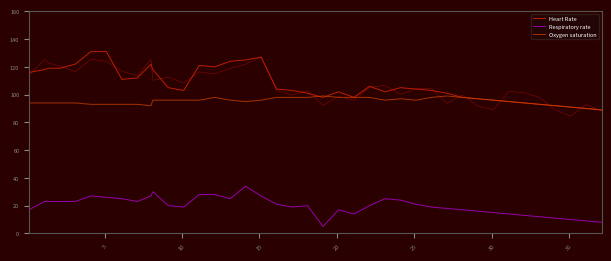

Reading right to left, what are all the values shown in this chart?

Heart Rate: 89	90	91	92	93	94	95	96	97	98	101	103	104	105	102	106	98	102	98	101	103	104	127	125	124	120	121	103	105	118	122	112	111	131	131	122	119	119	118	116
Respiratory rate: 8	9	10	11	12	13	14	15	16	17	18	19	21	24	25	20	14	17	5	20	19	21	27	34	25	28	28	19	20	30	27	23	25	26	27	23	23	23	23	17
Oxygen saturation: 89	90	91	92	93	94	95	96	97	98	99	98	96	97	96	98	98	98	99	98	98	98	96	95	96	98	96	96	96	96	92	93	93	93	93	94	94	94	94	94